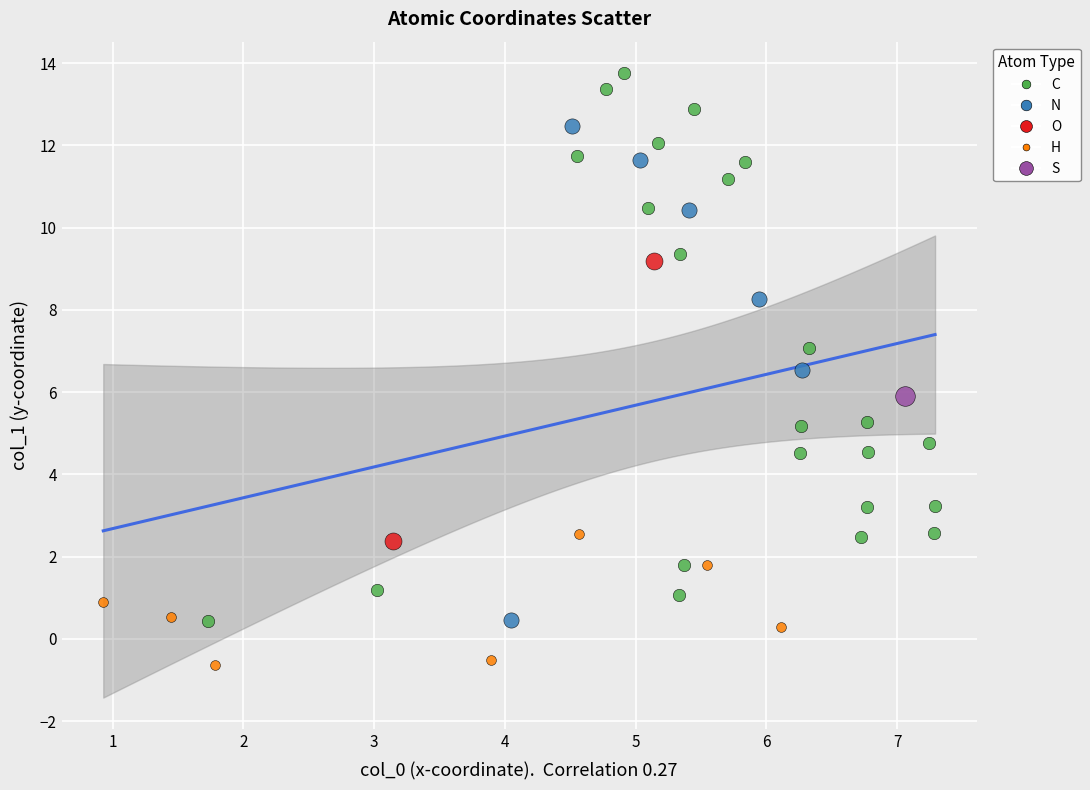

Which series contains the highest Y value?

C